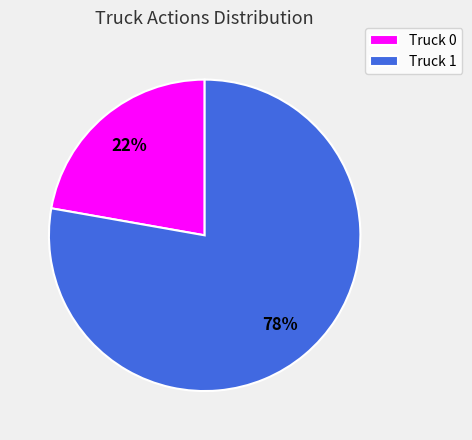

What is the ratio of the value at Truck 0 to the value at Truck 1?

0.3